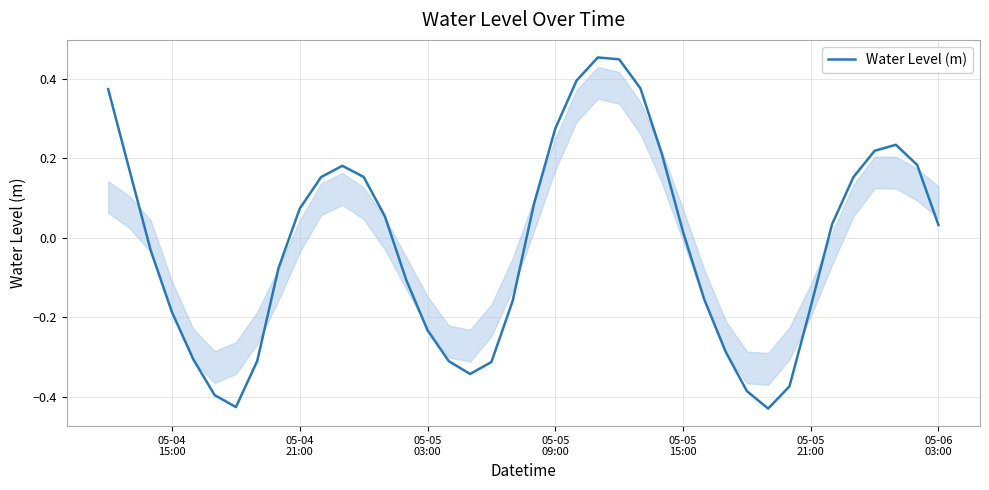

How many values are below zero?

19